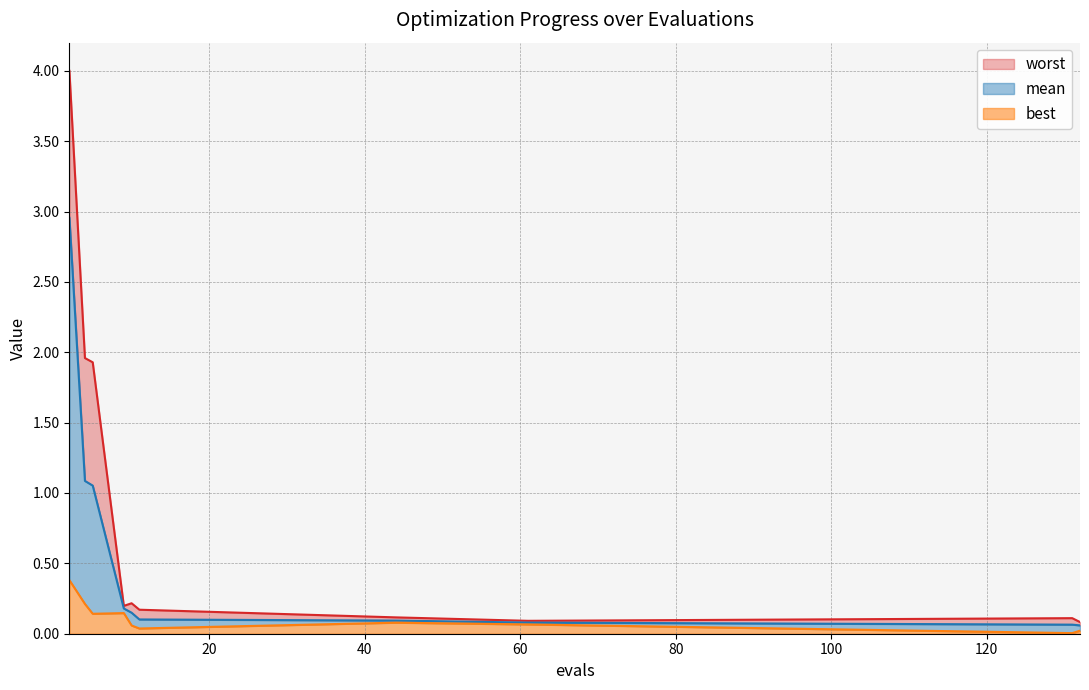

What is the sum of the worst values at 44 and 10?

0.3